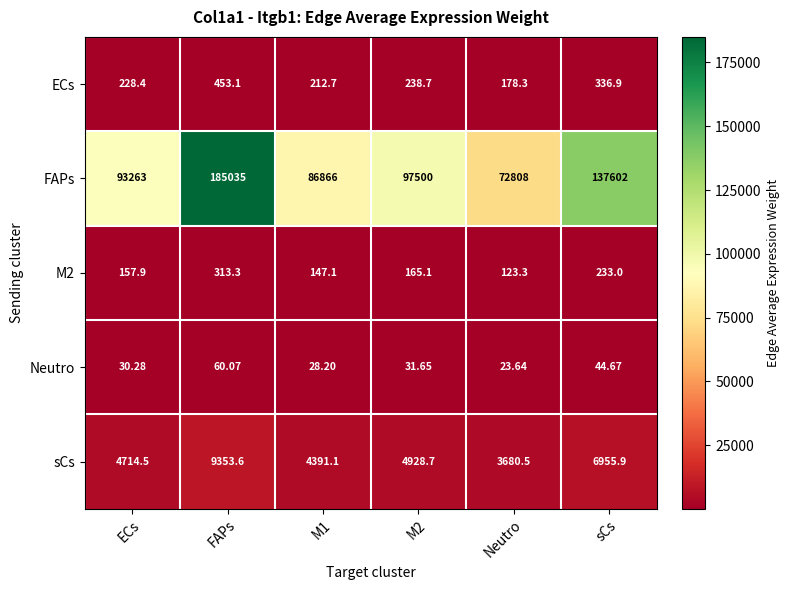

At which label does sCs reach its peak?

FAPs